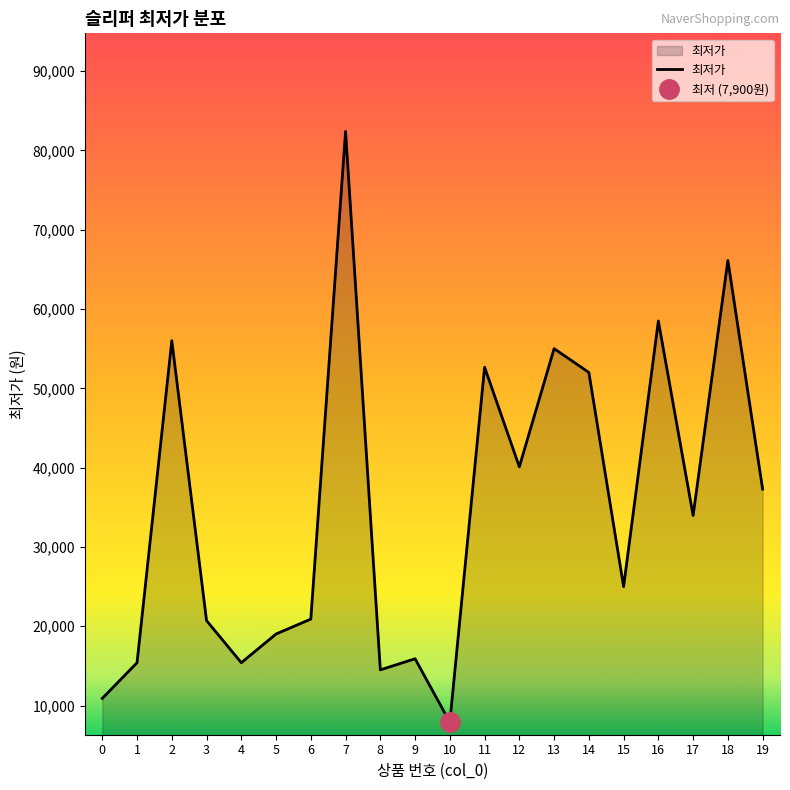

Which category has the lowest value across all series?

10